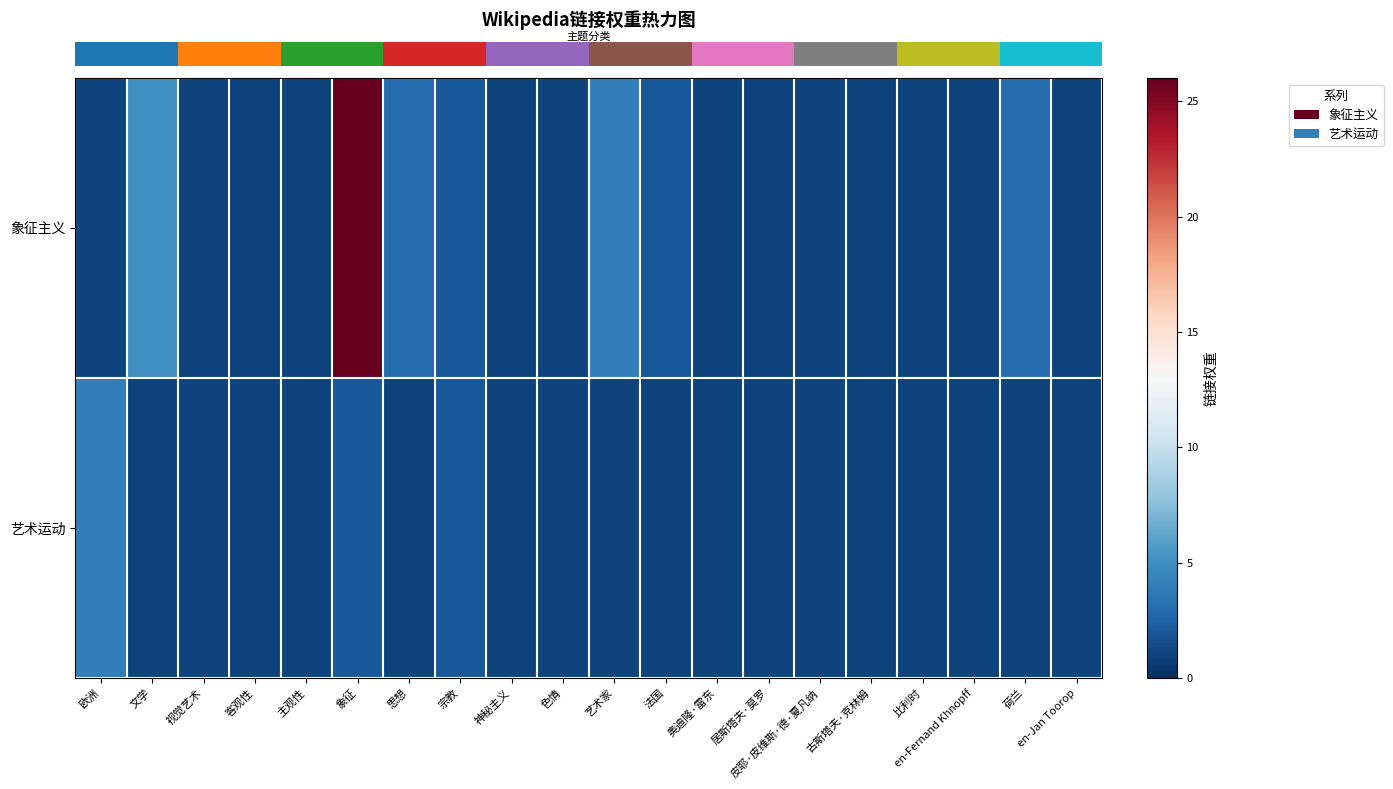

Which series has the largest range (max minus min)?

row_0